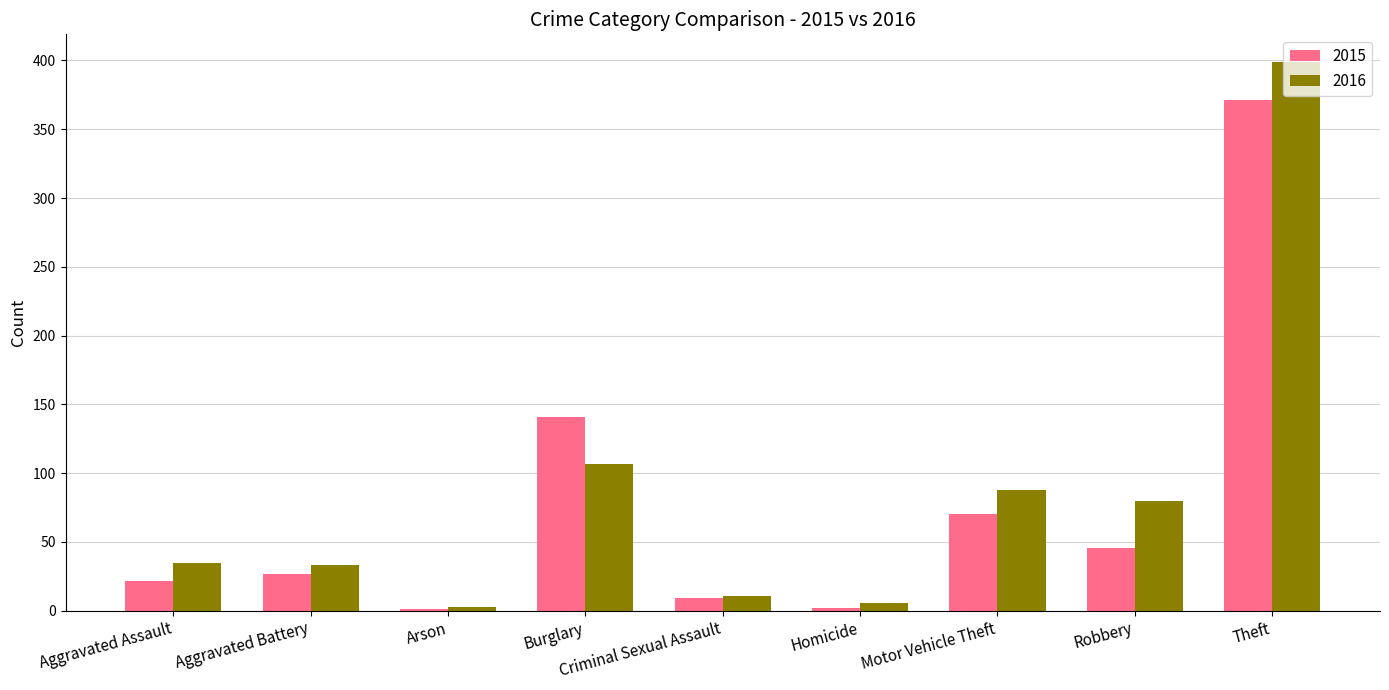

What are all the series names shown in the legend?

2015, 2016